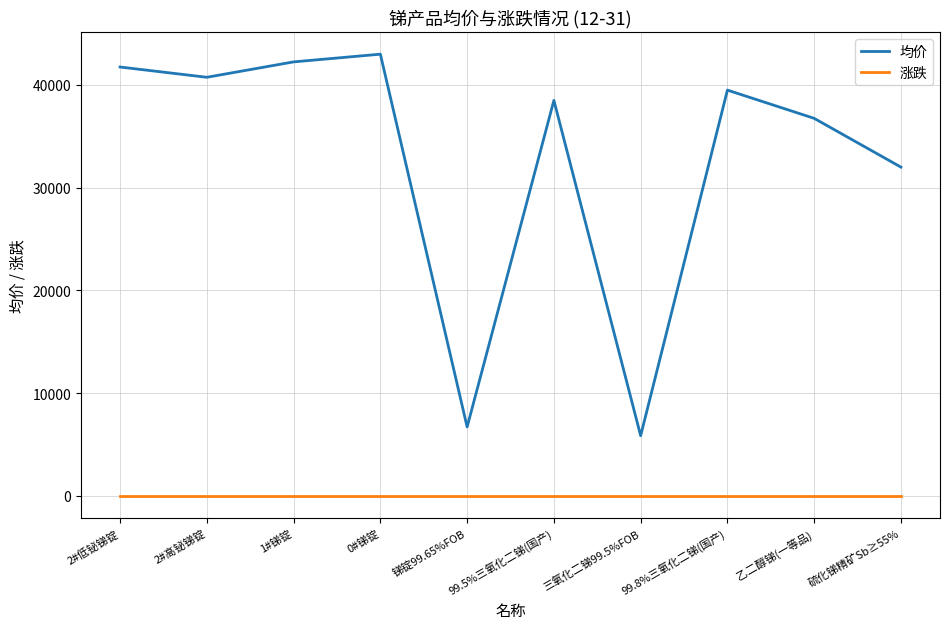

What is the maximum value for 均价?

43000